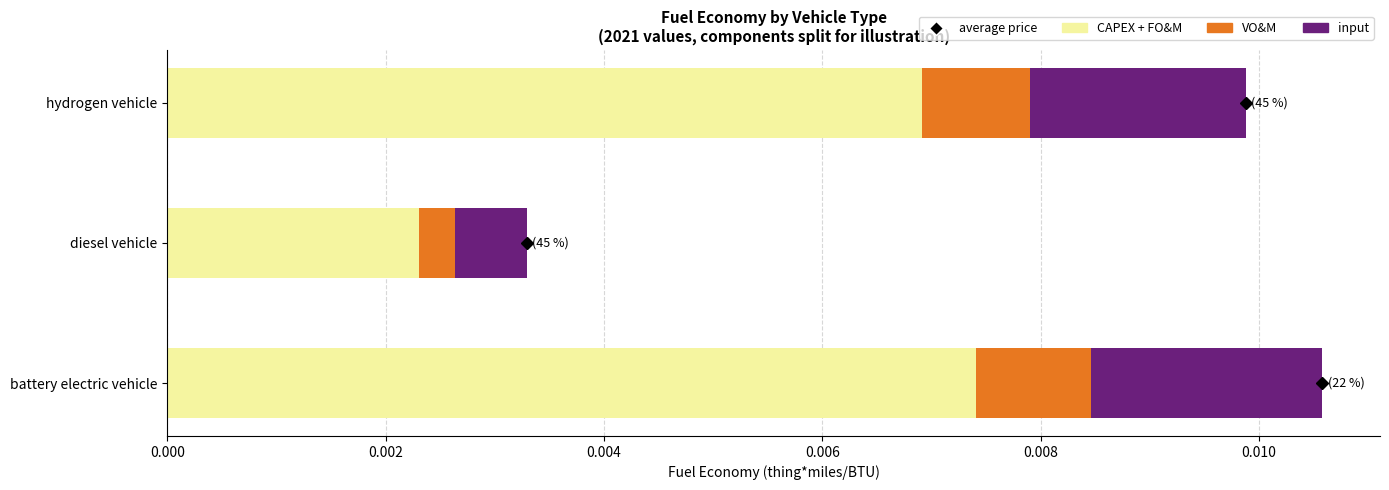

At which category is the sum across all series the highest?

battery electric vehicle